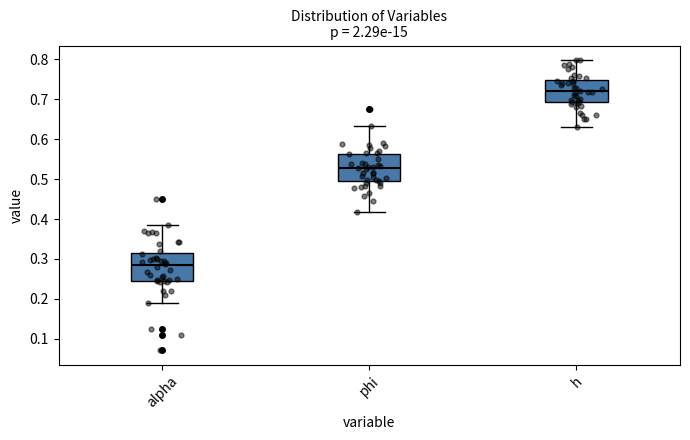

Reading left to right, read every box against the y-axis: the position of its median line, the range the box covers, and the ends of its whiskers. The values are not printed on the chart, so give them approximately, as read against the axis.

alpha: median 0.28, box 0.25 to 0.32, whiskers 0.19 to 0.39
phi: median 0.53, box 0.49 to 0.56, whiskers 0.42 to 0.63
h: median 0.72, box 0.69 to 0.75, whiskers 0.63 to 0.80